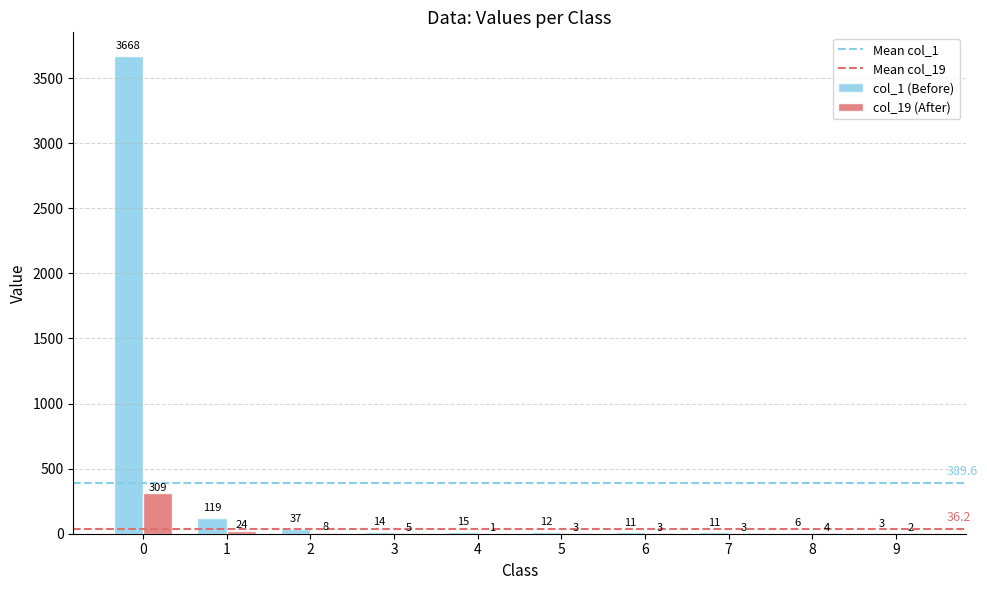

What is the total value across all series at 3?

19